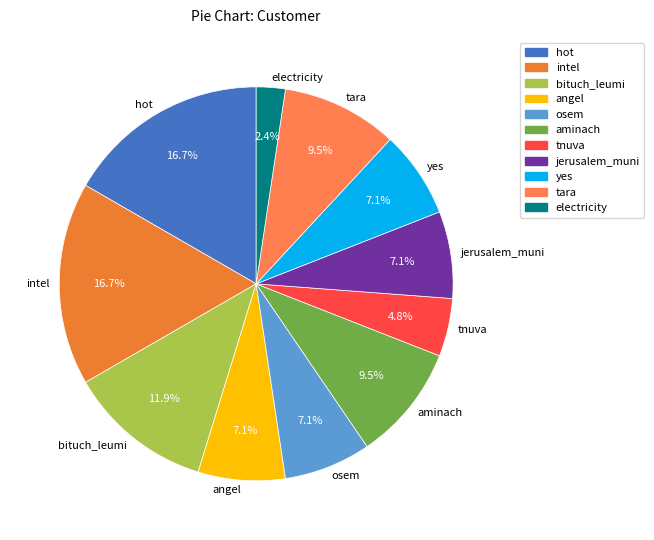

What percentage is NOT represented by angel?

92.9%